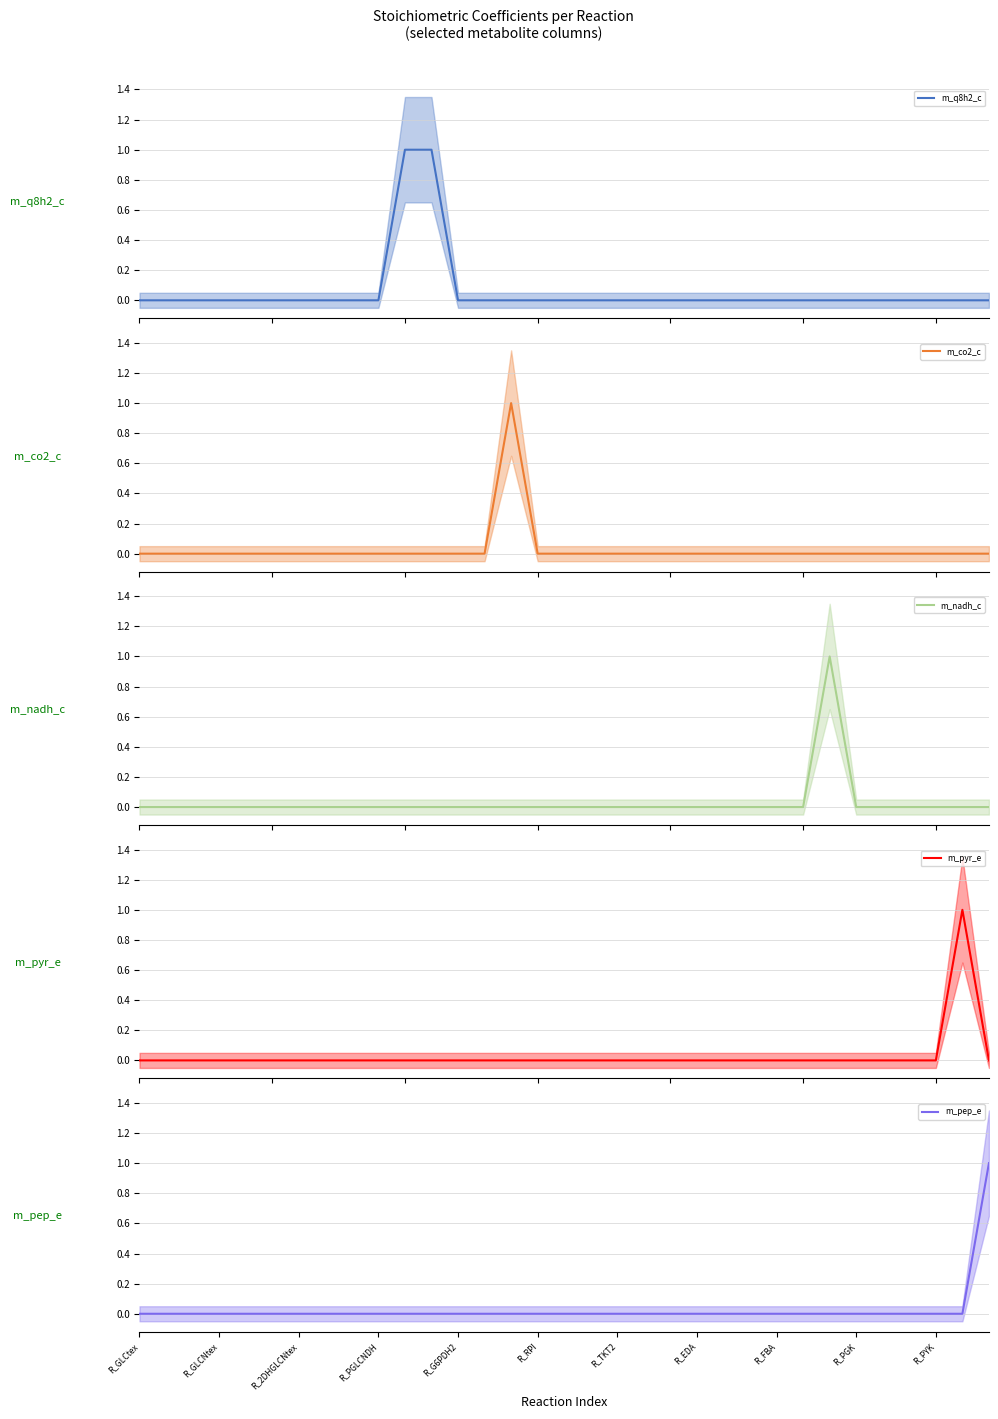

True or false: m_nadh_c (mean) and m_co2_c (mean) cross at least once.

False